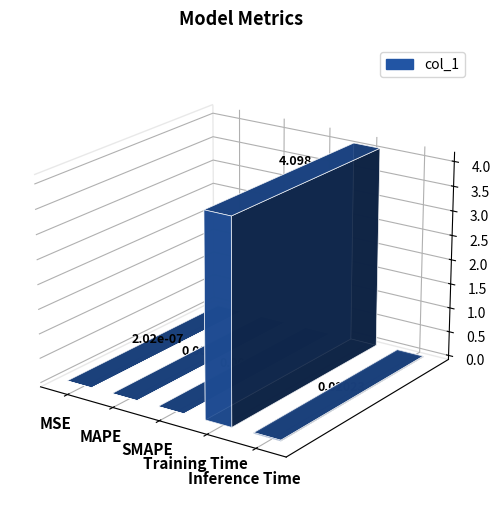

Are the bars grouped side by side (vs. stacked)?

No